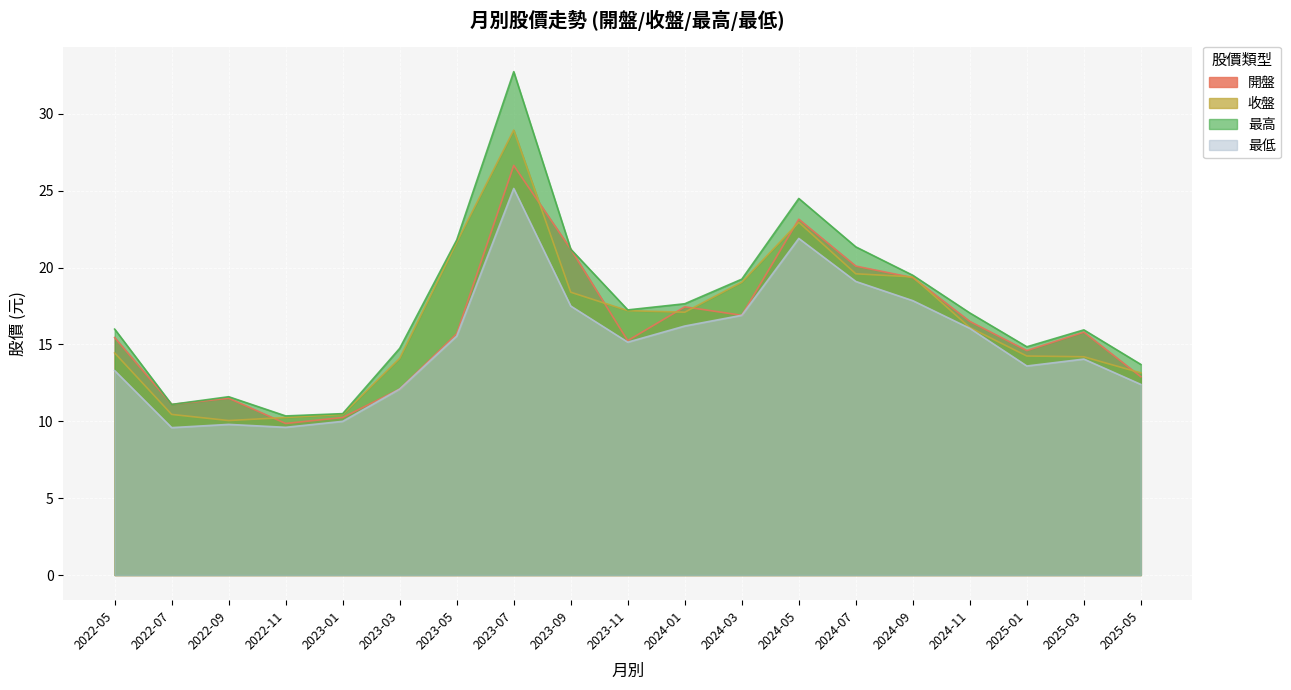

At which category is the sum across all series the highest?

2023-07